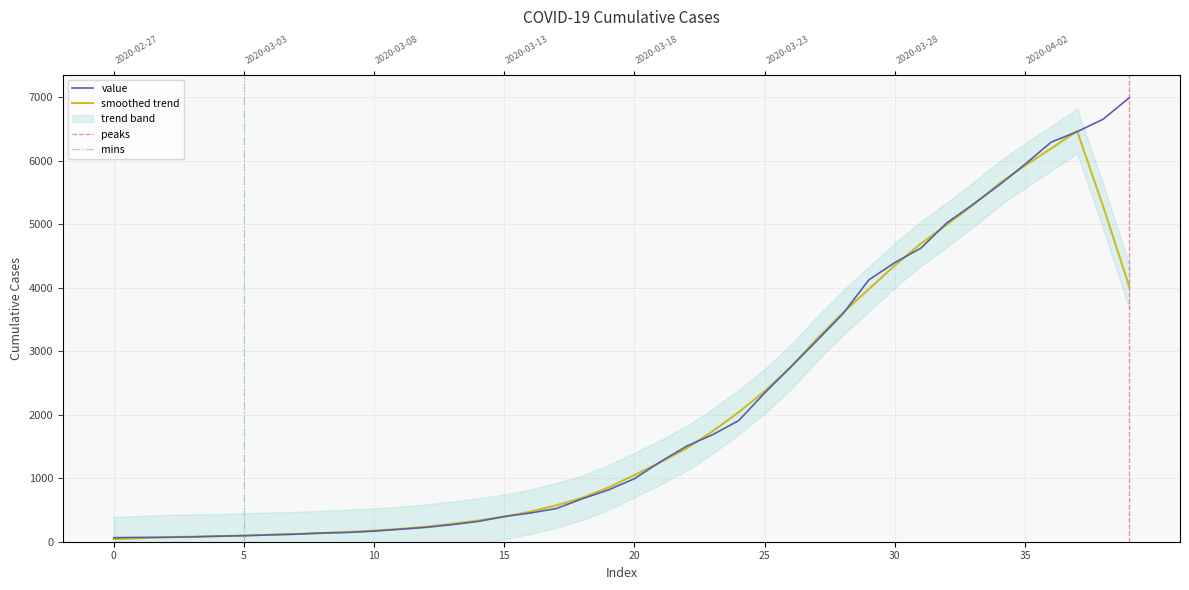

What position from the right is 2020-04-04?

3